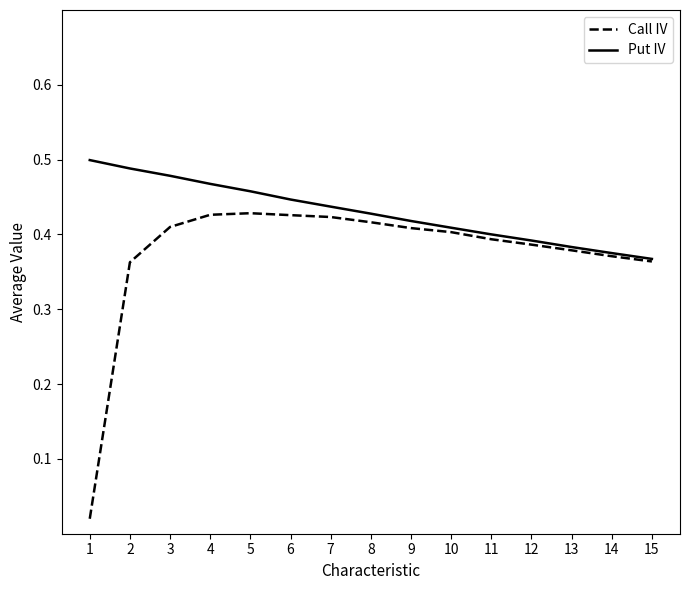

True or false: Put IV has a value of 0.4 at 6.

True